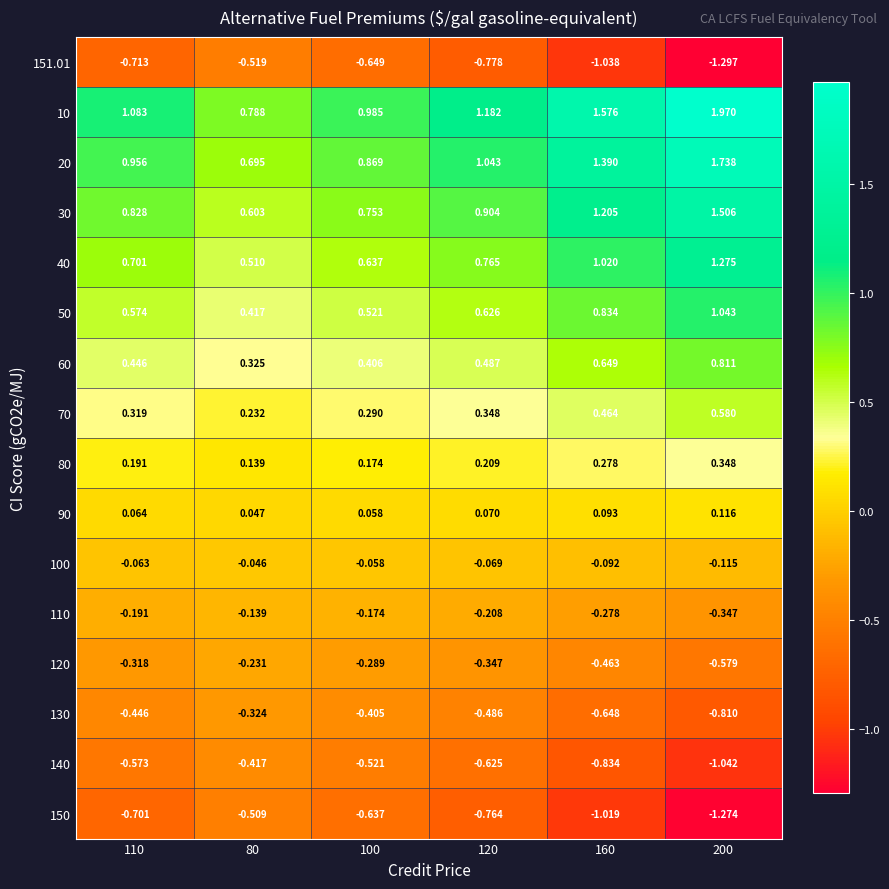

Is the value of 90 at 160 greater than the value of 120 at 110?

Yes